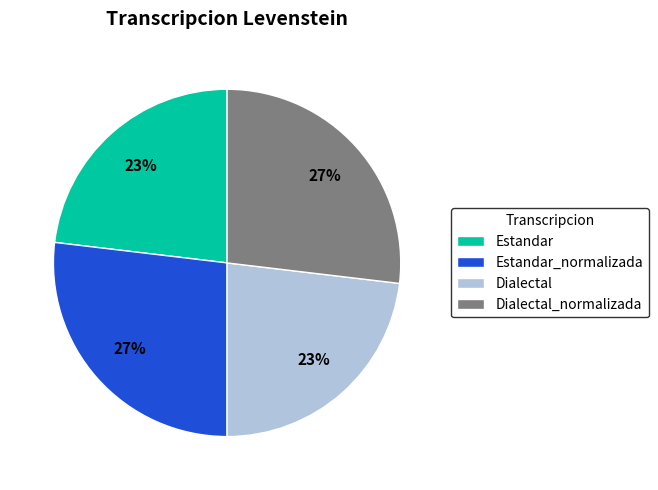

Combined, do Estandar_normalizada and Dialectal_normalizada account for over 50%?

Yes